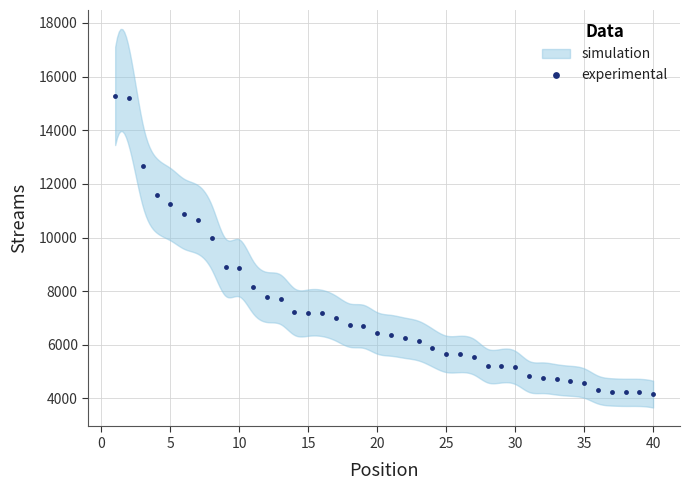

The value at 25 is 2299. True or false?

False